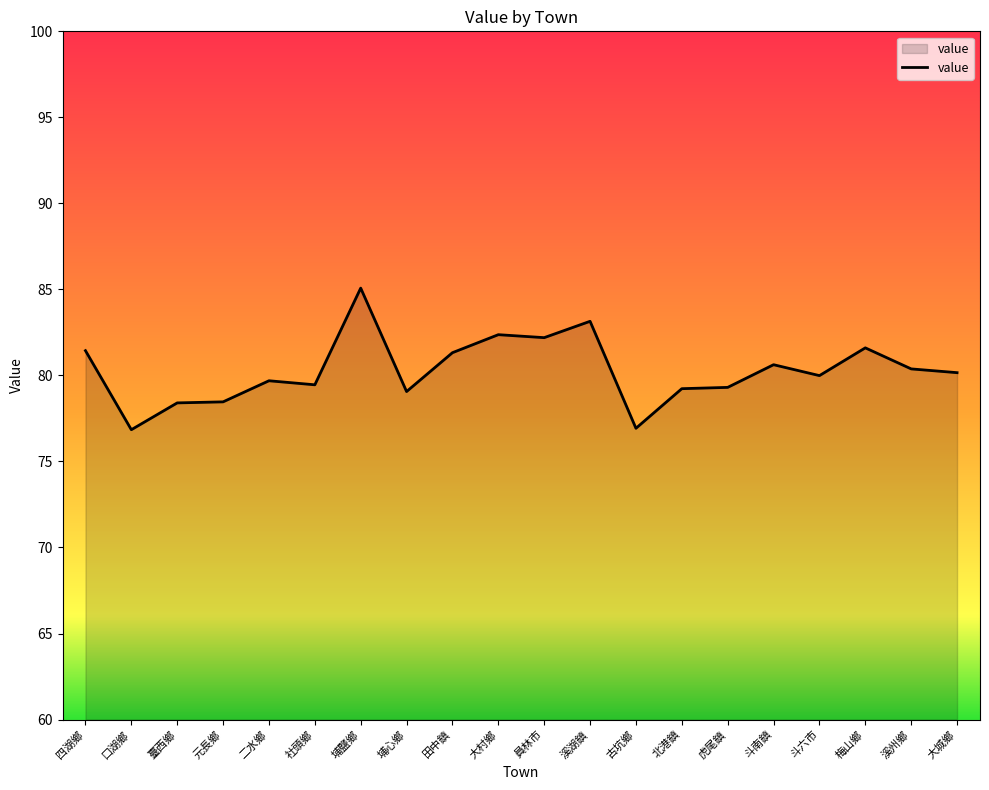

What is the approximate value at 埔心鄉?

79.1